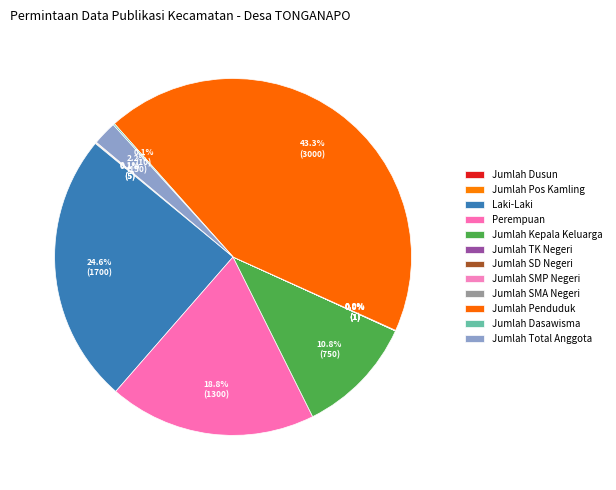

Rank the categories by value from highest to lowest.

Jumlah Penduduk, Laki-Laki, Perempuan, Jumlah Kepala Keluarga, Jumlah Total Anggota, Jumlah Dasawisma, Jumlah Dusun, Jumlah Pos Kamling, Jumlah TK Negeri, Jumlah SD Negeri, Jumlah SMP Negeri, Jumlah SMA Negeri